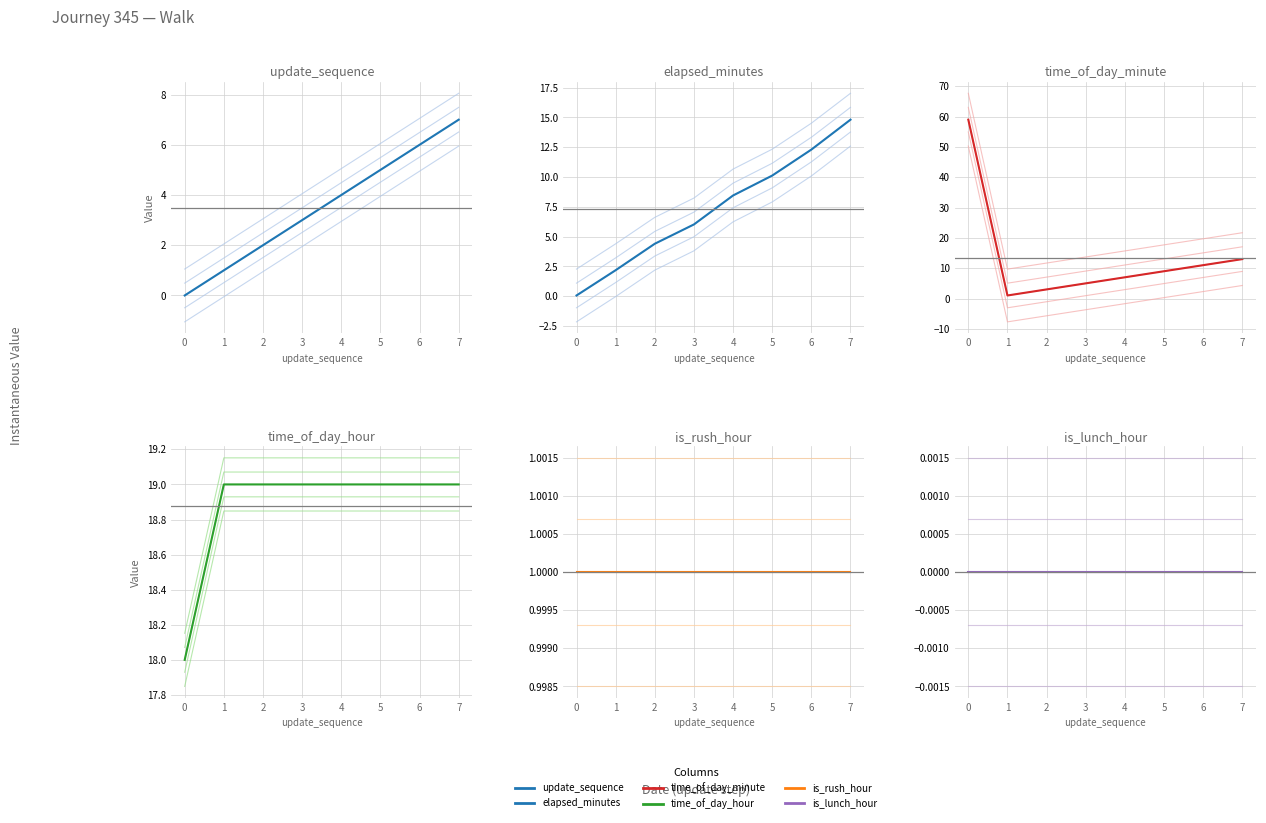

Which series has the largest total across all categories?

time_of_day_hour